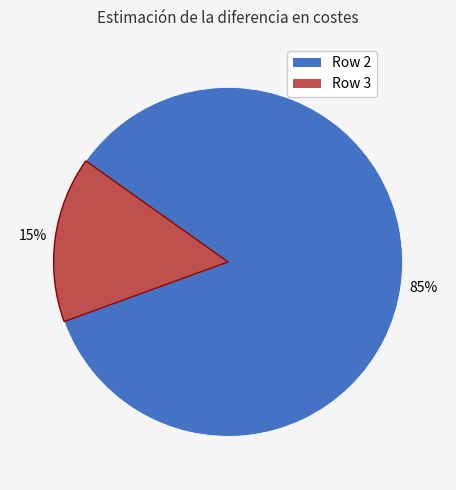

Count the number of slices in the pie.

2